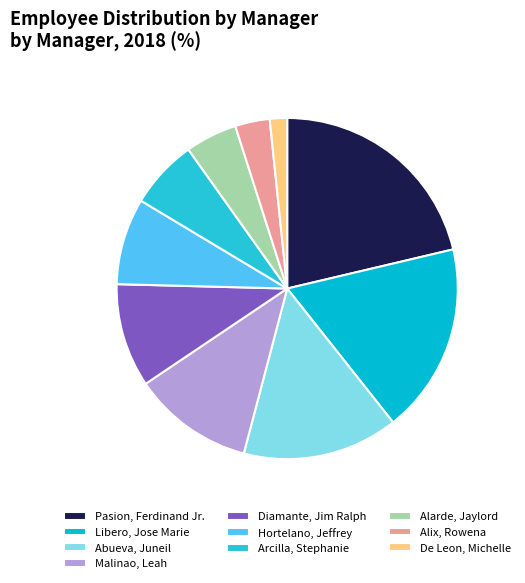

True or false: Malinao, Leah accounts for 4% of the total.

False